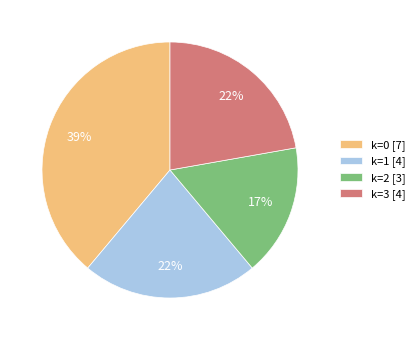

Count the number of slices in the pie.

4